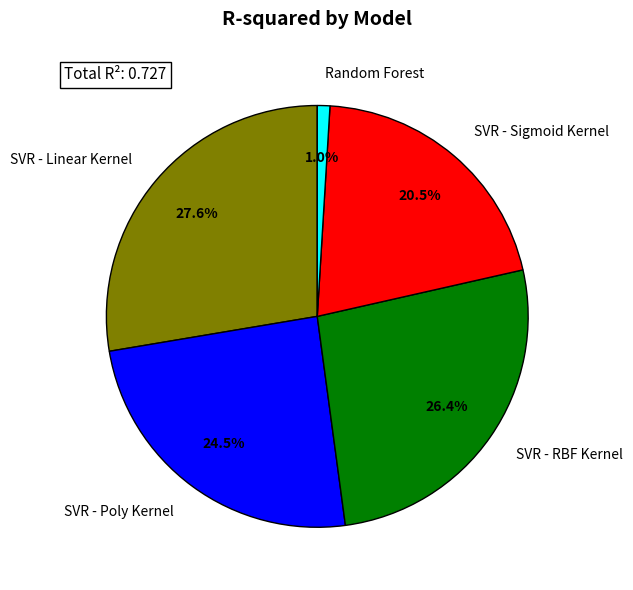

What portion of the pie excludes SVR - Linear Kernel?

72.4%